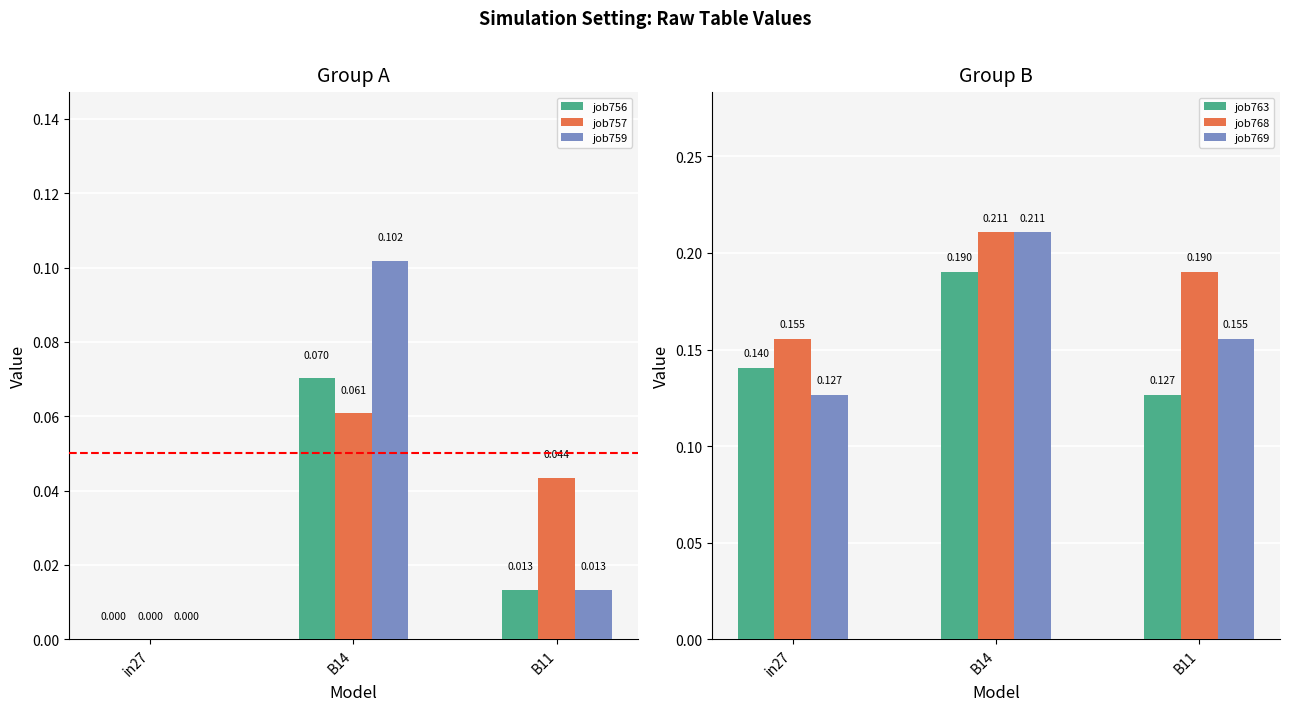

How many data points does each series have?

3